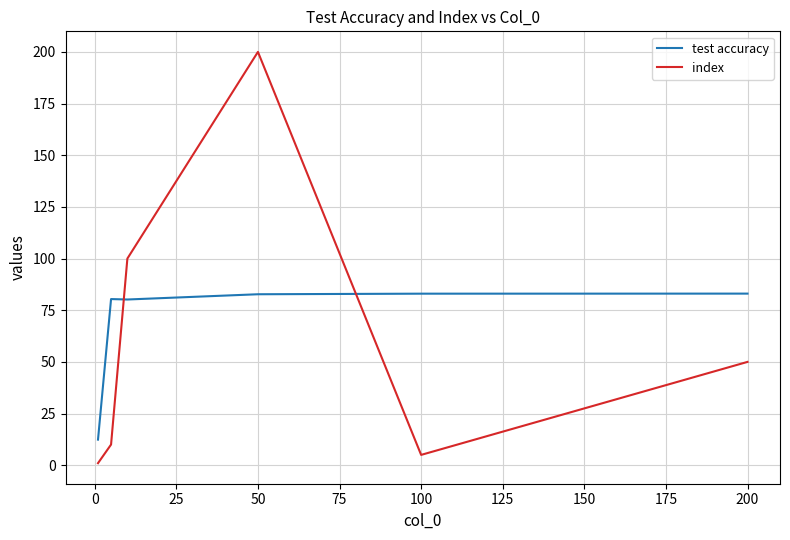

Which series has the largest total across all categories?

test accuracy